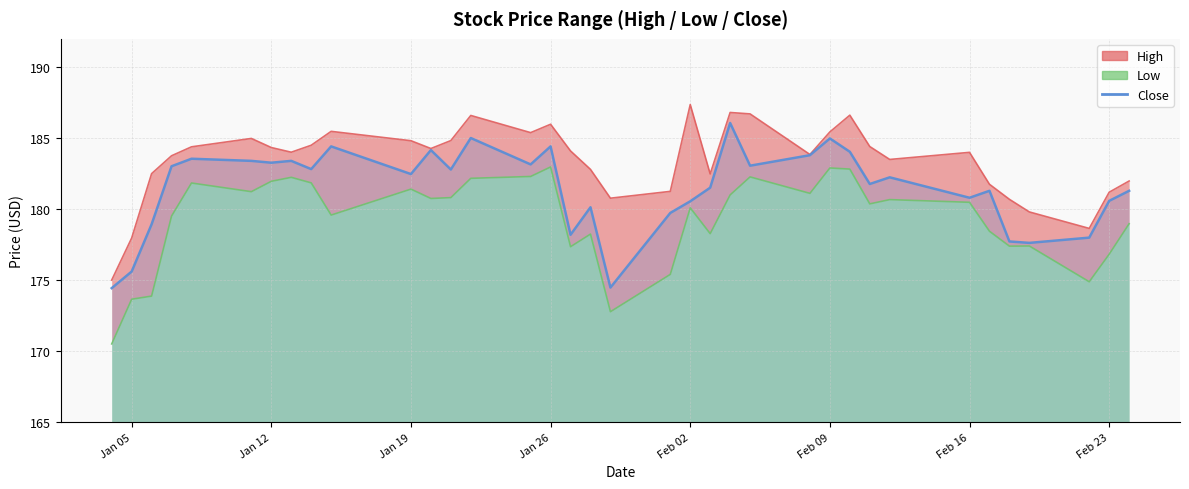

What is the label of the 32nd point from the left?

2021-02-18